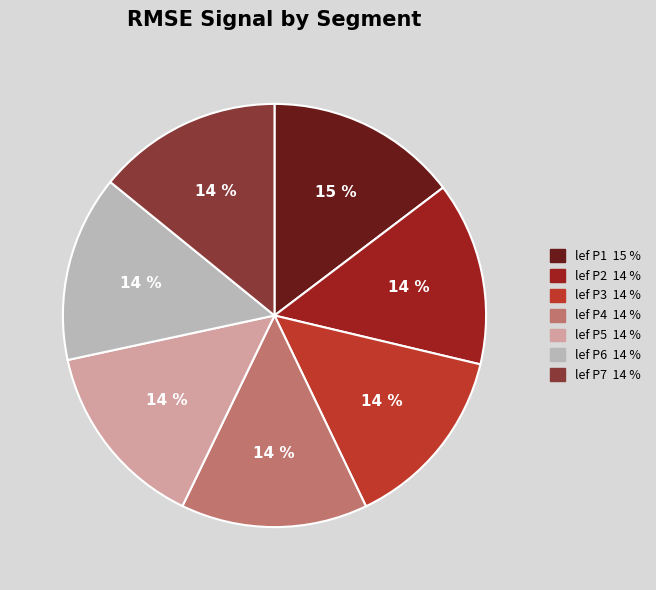

Is lef P6 the majority of the pie?

No